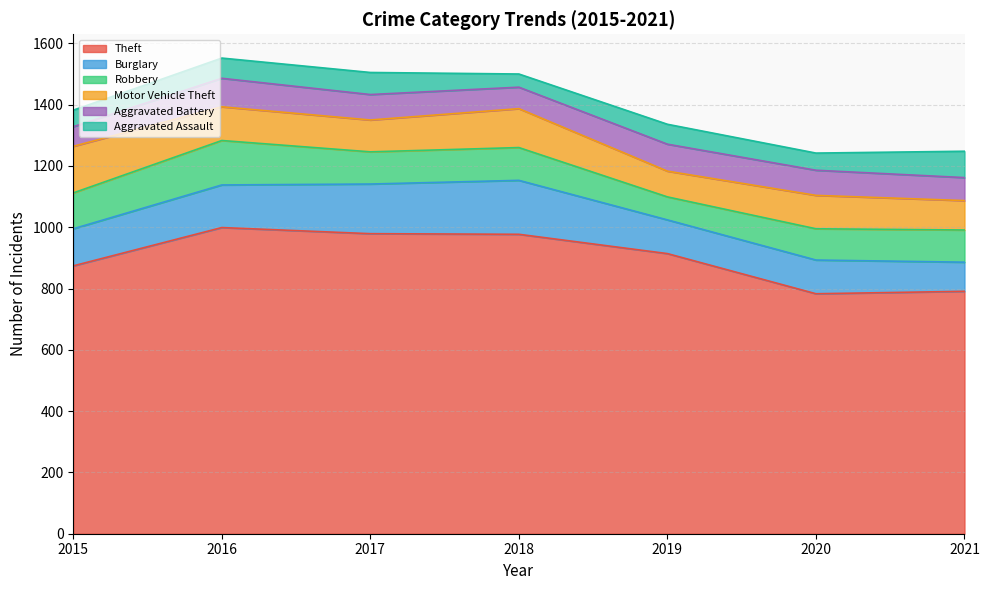

What is the sum of the Aggravated Battery values at 2020 and 2015?

146